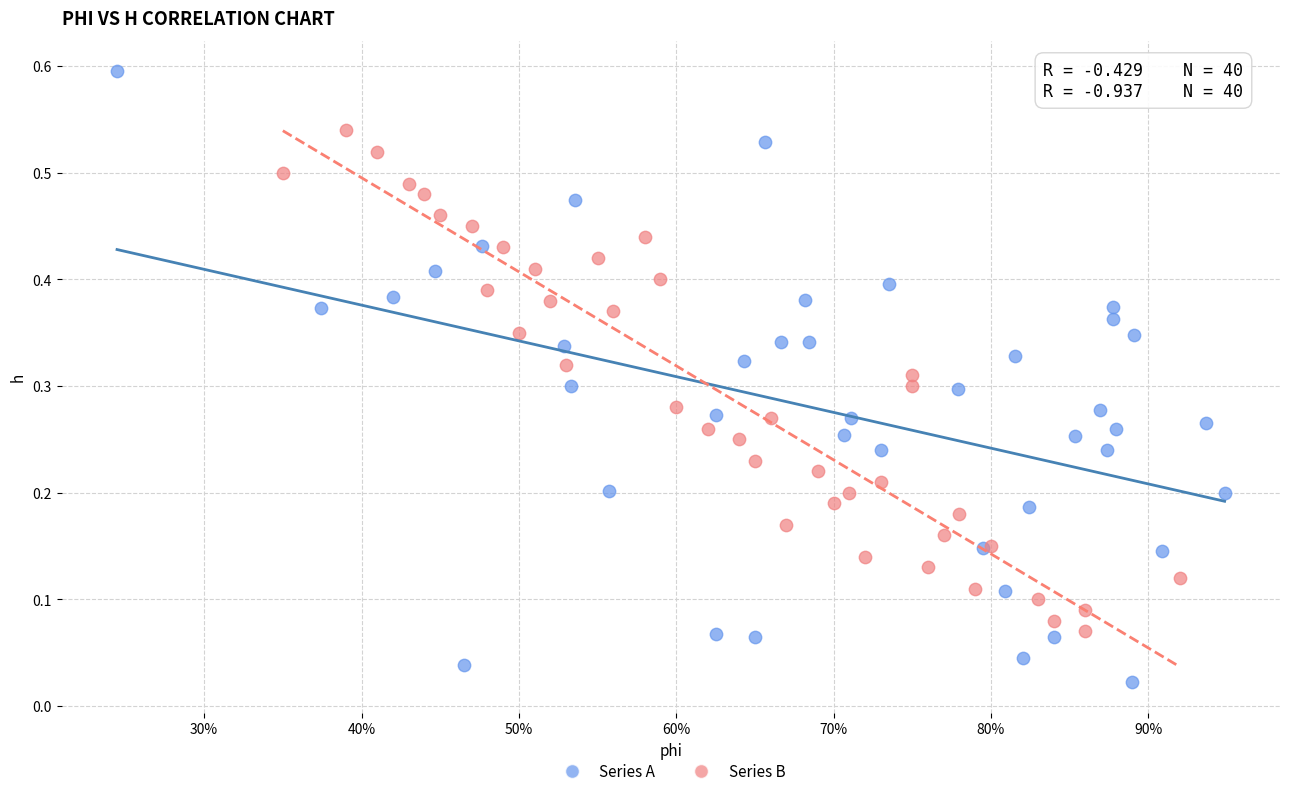

Which series reaches the maximum Y coordinate?

Series A